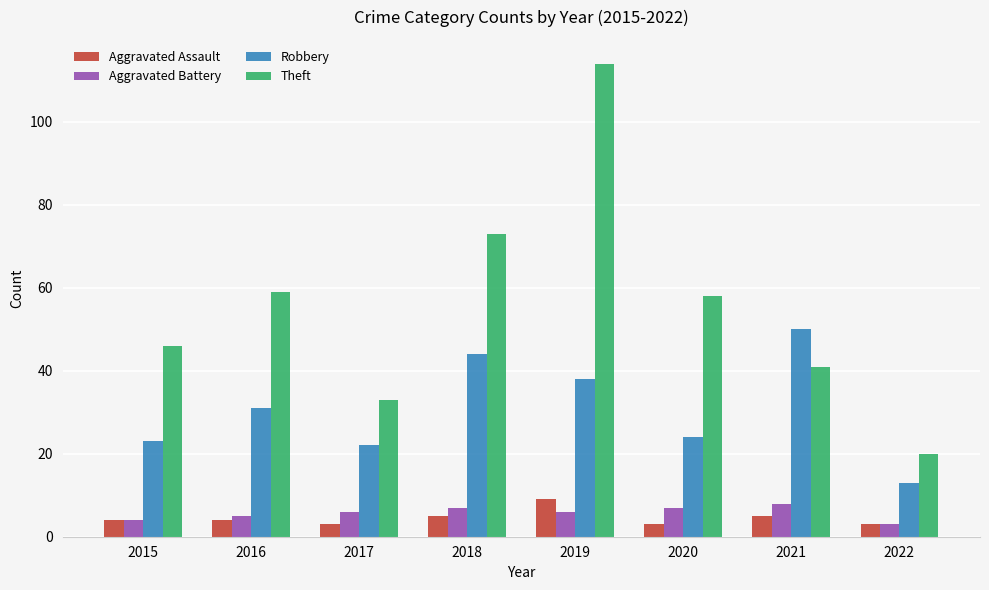

At which label is Theft closest to 67?

2018